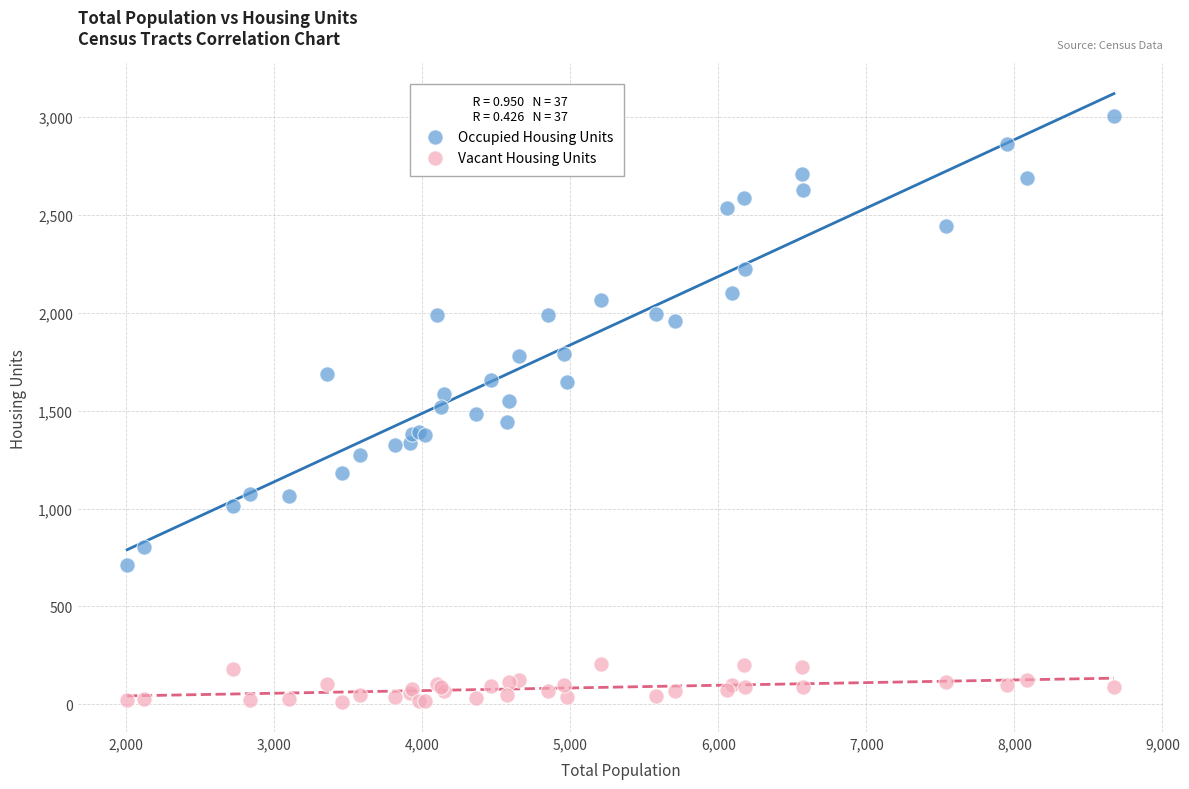

Which series has the widest spread of Y values?

Occupied Housing Units